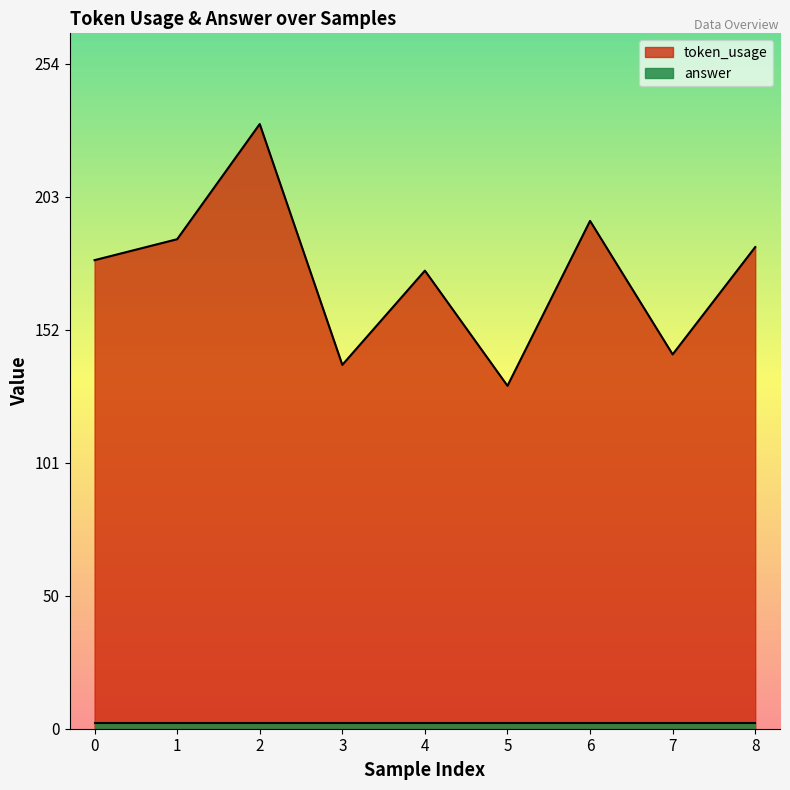

How many points are lower than both their immediate neighbors (excluding endpoints)?

3